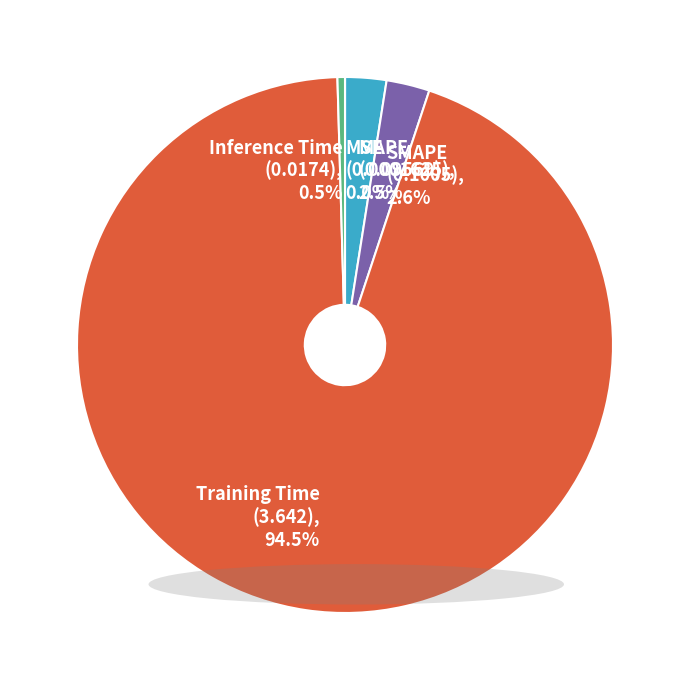

How much of the chart is everything except MAPE (0.09569), 2.5%?

97.5%